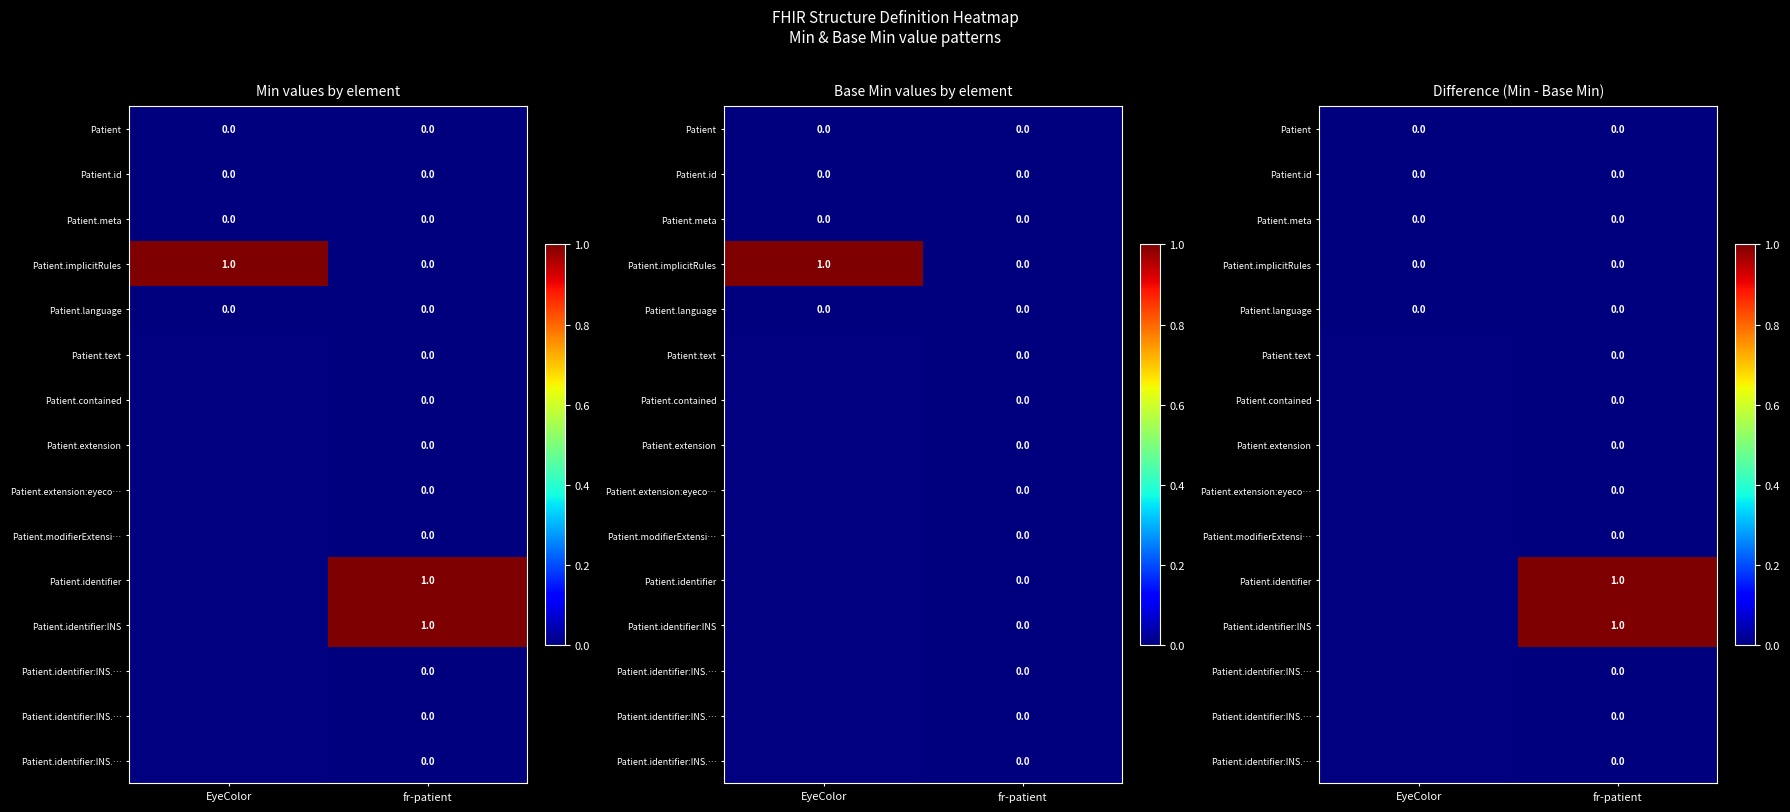

Which has a higher value, EyeColor or fr-patient?

EyeColor